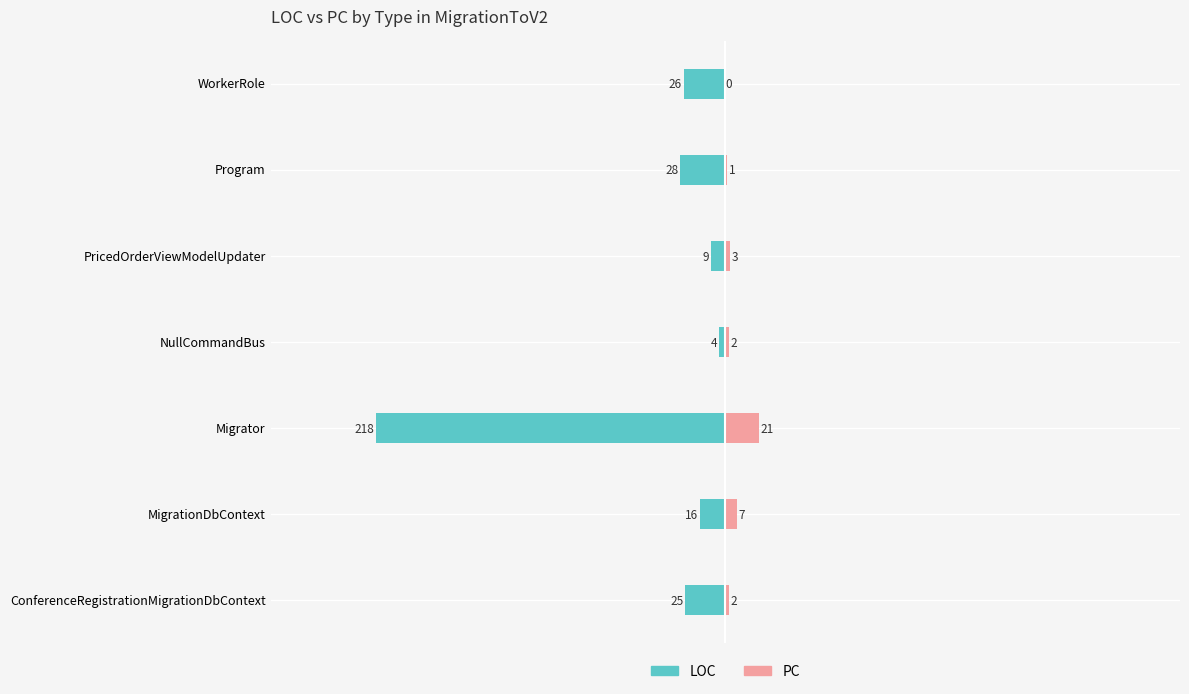

The value of LOC at WorkerRole is -17. True or false?

False